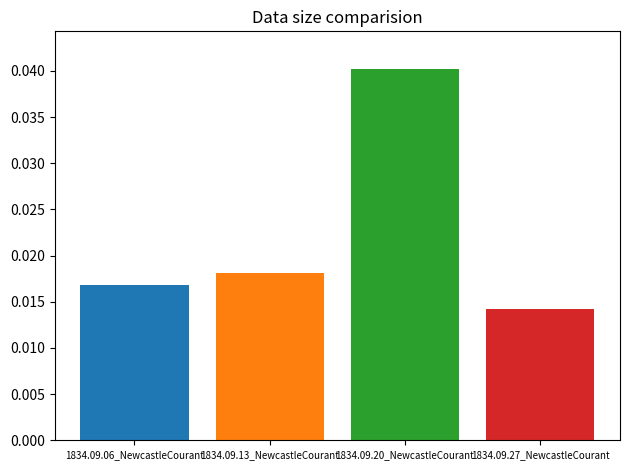

The value at 1834.09.20_NewcastleCourant is 0.1. True or false?

False